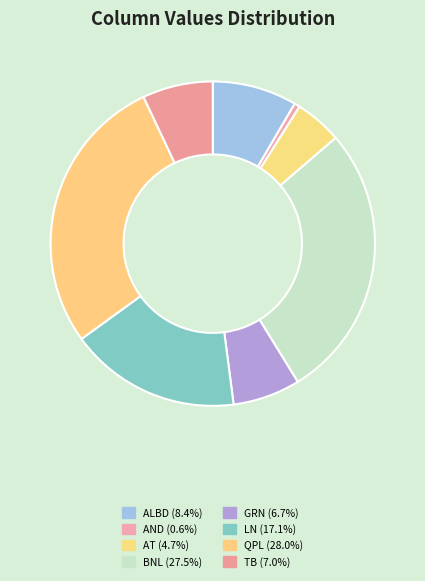

Between TB and AT, which is larger?

TB